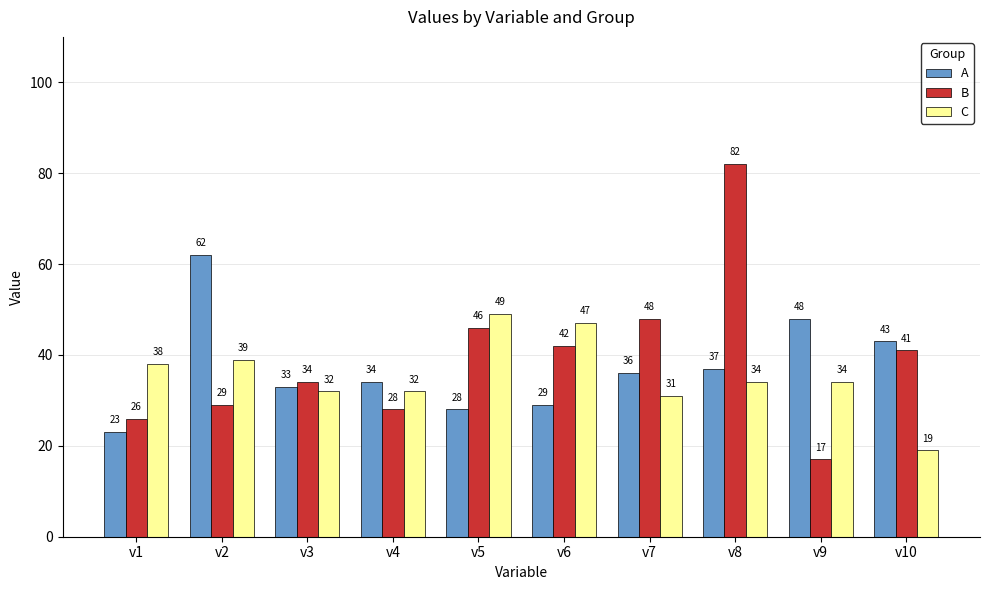

At v10, list the series in order from largest to smallest.

A, B, C